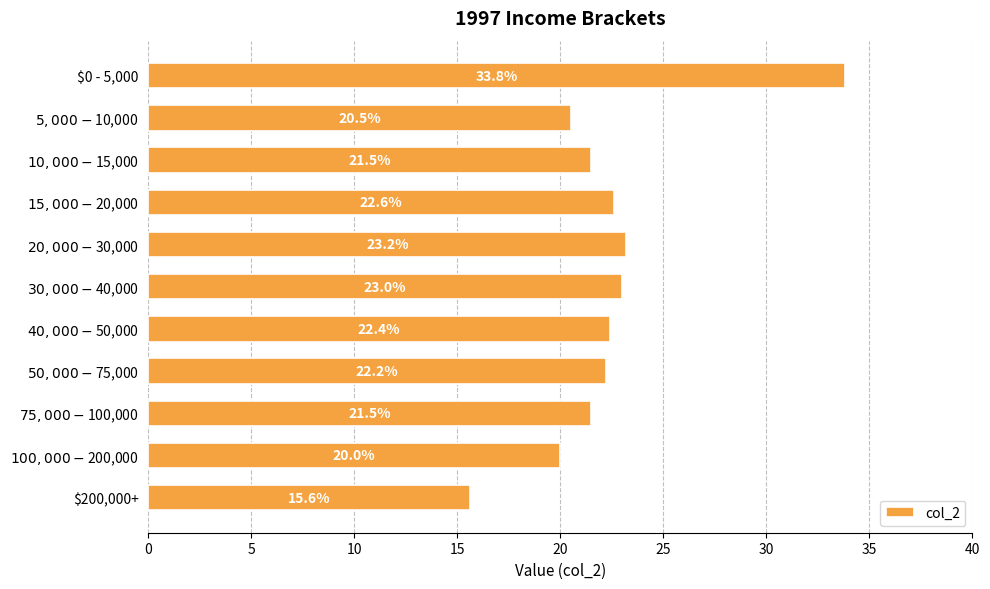

Which category has the highest value across all series?

$0 - 5,000